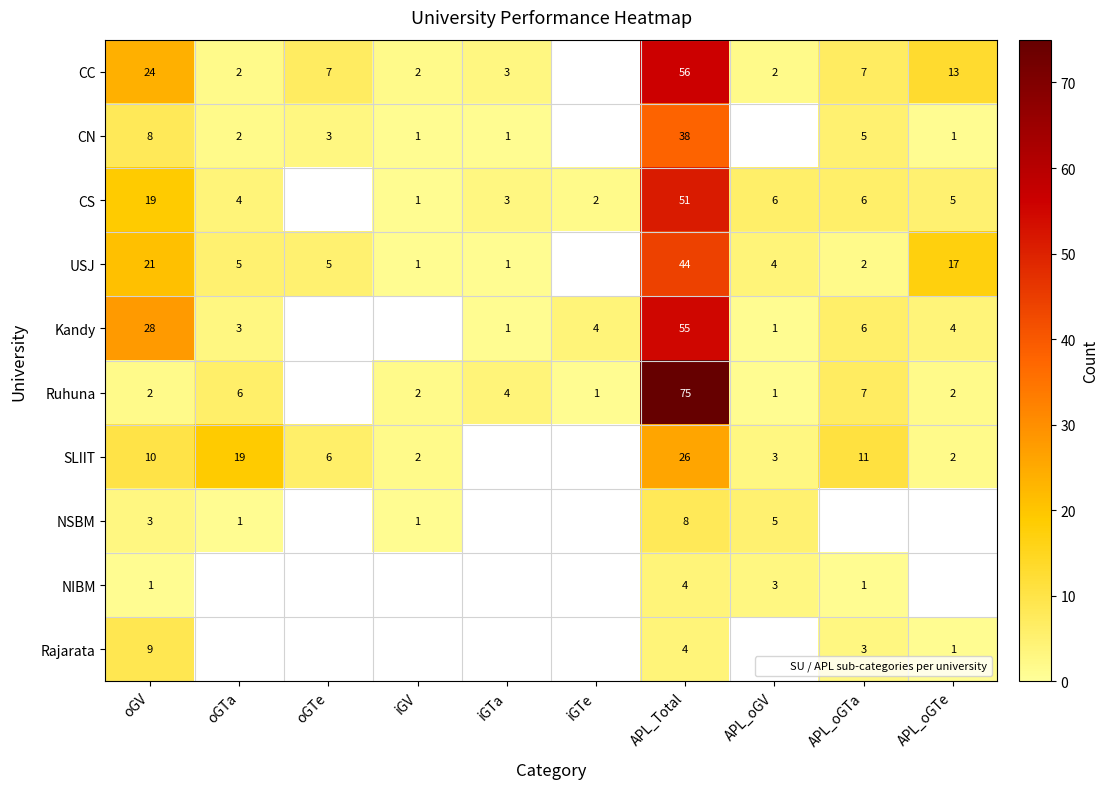

Count the number of data series in this chart.

10